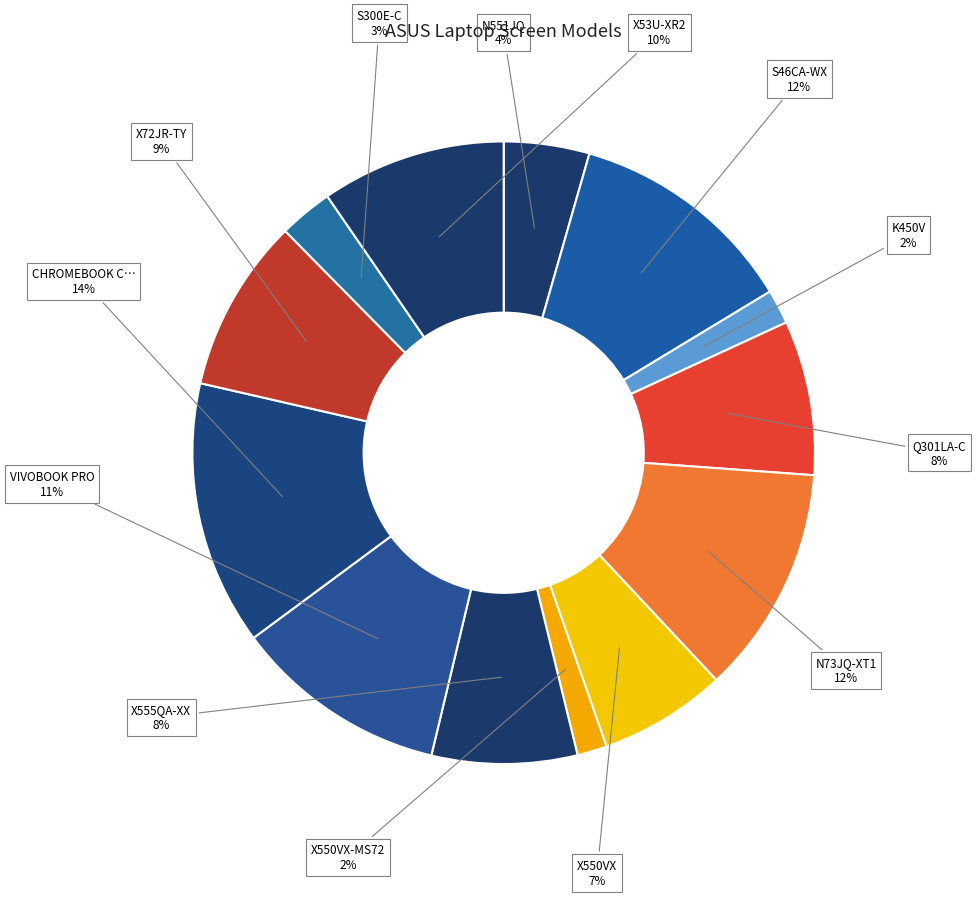

Count the number of slices in the pie.

13